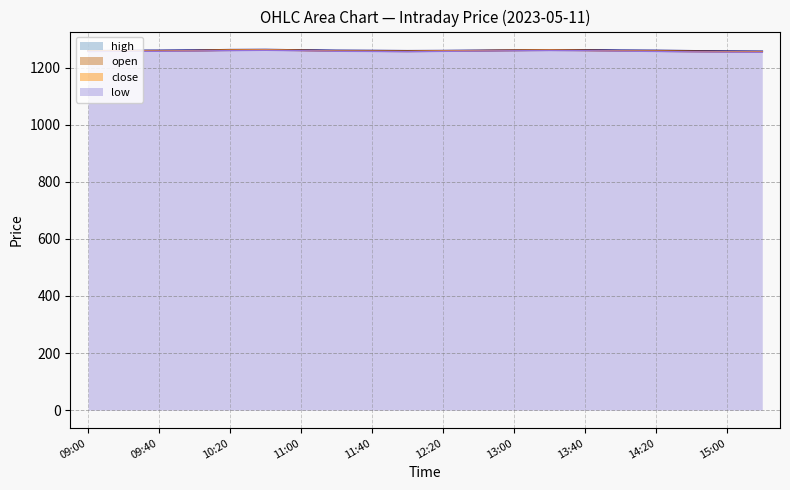

What is the difference between the maximum and minimum values in the high series?

6.2